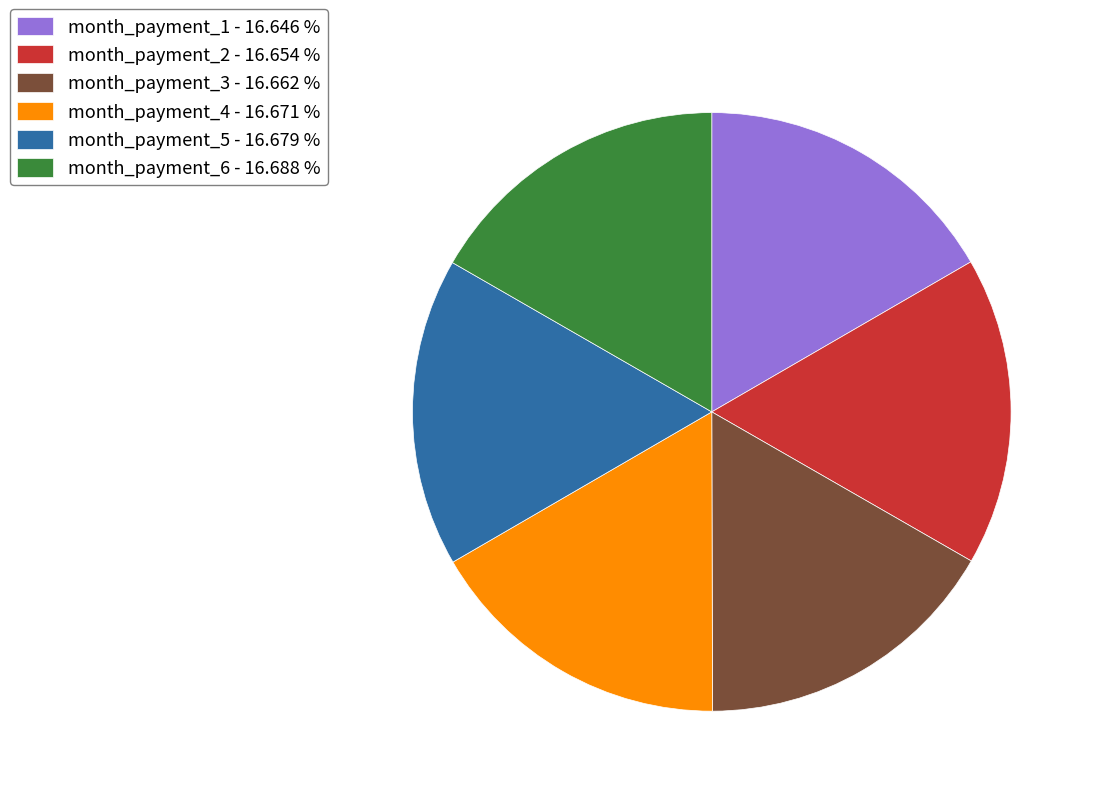

What is the ratio of the value at month_payment_5 to the value at month_payment_3?

1.0